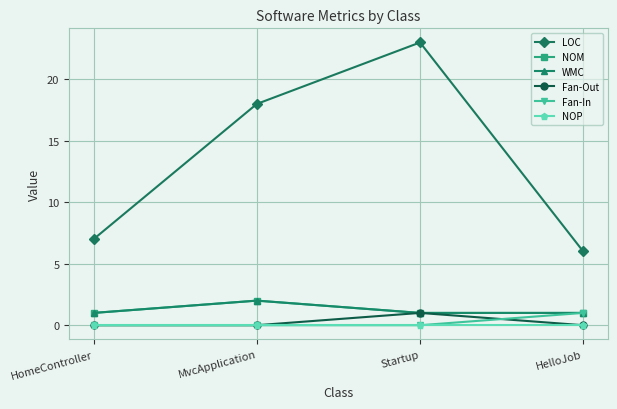

Which category has the highest value in the NOM series?

MvcApplication